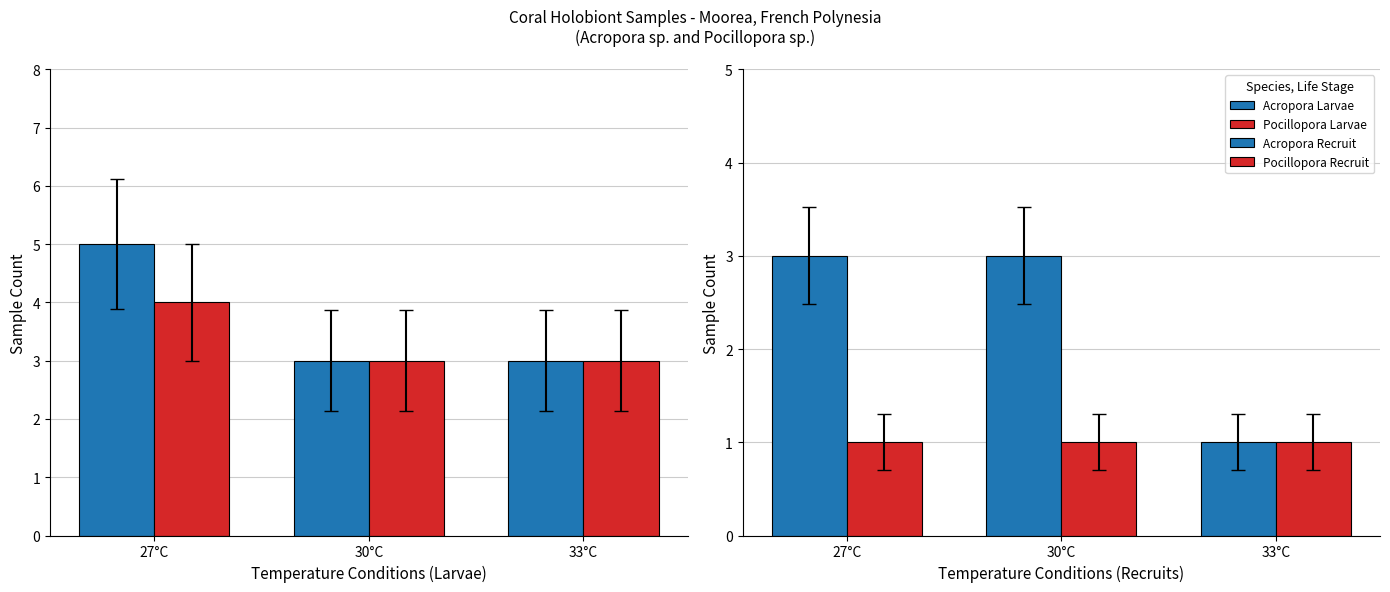

Reading left to right, transcribe all the data shown in this chart.

Acropora Larvae: 5	3	3
Pocillopora Larvae: 4	3	3
Acropora Recruit: 3	3	1
Pocillopora Recruit: 1	1	1